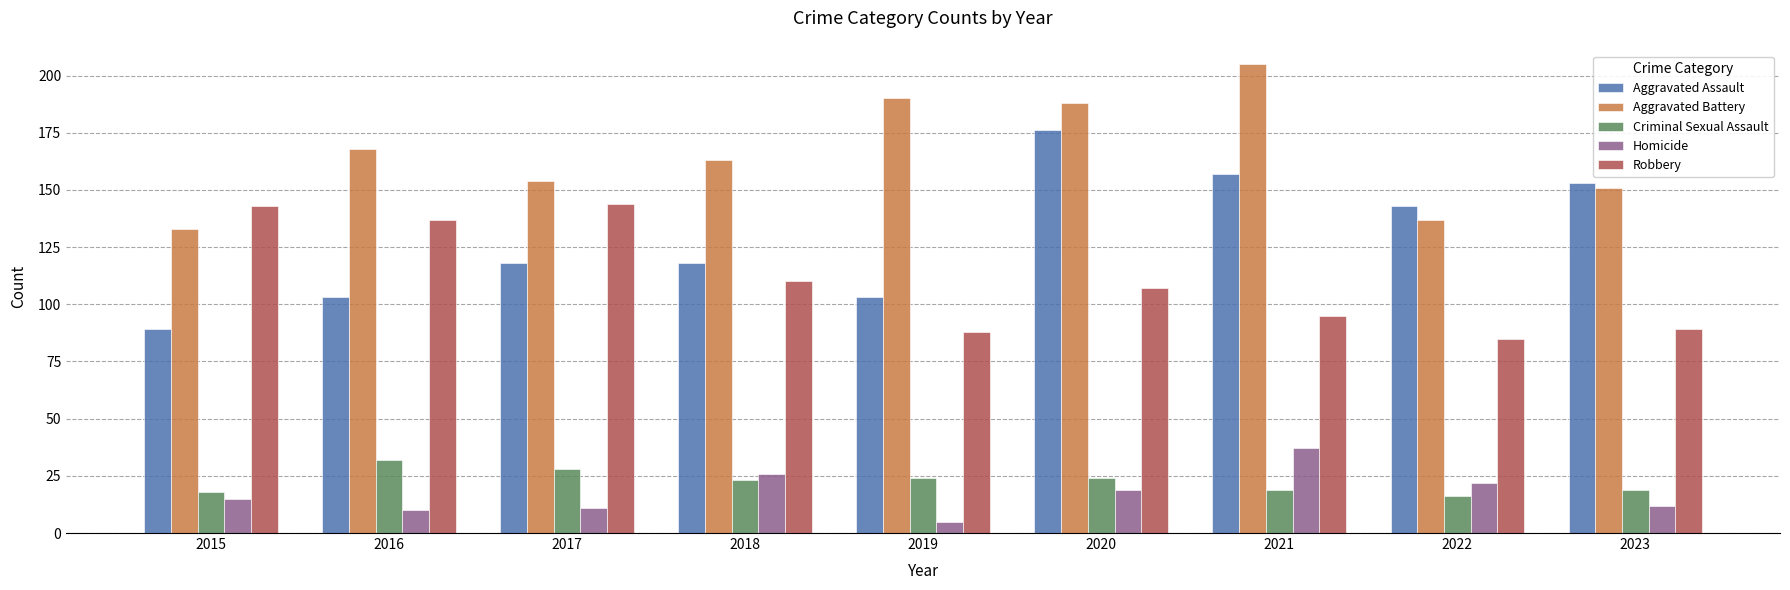

What are all the series names shown in the legend?

Aggravated Assault, Aggravated Battery, Criminal Sexual Assault, Homicide, Robbery